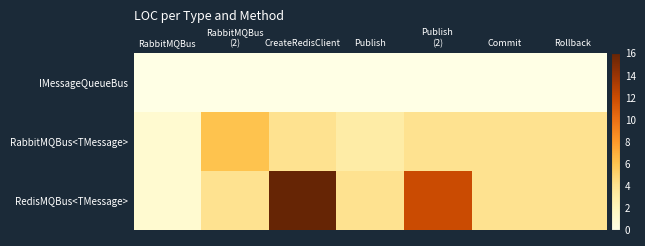

What is the greatest value displayed?

16